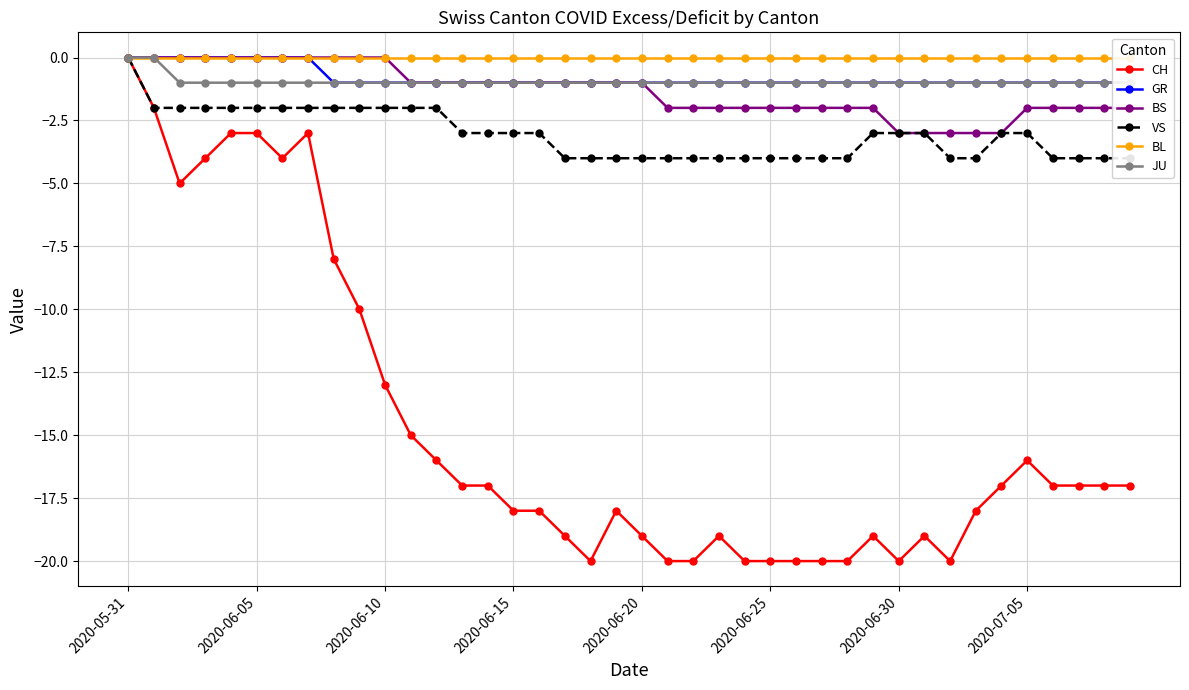

True or false: JU and GR cross at least once.

False